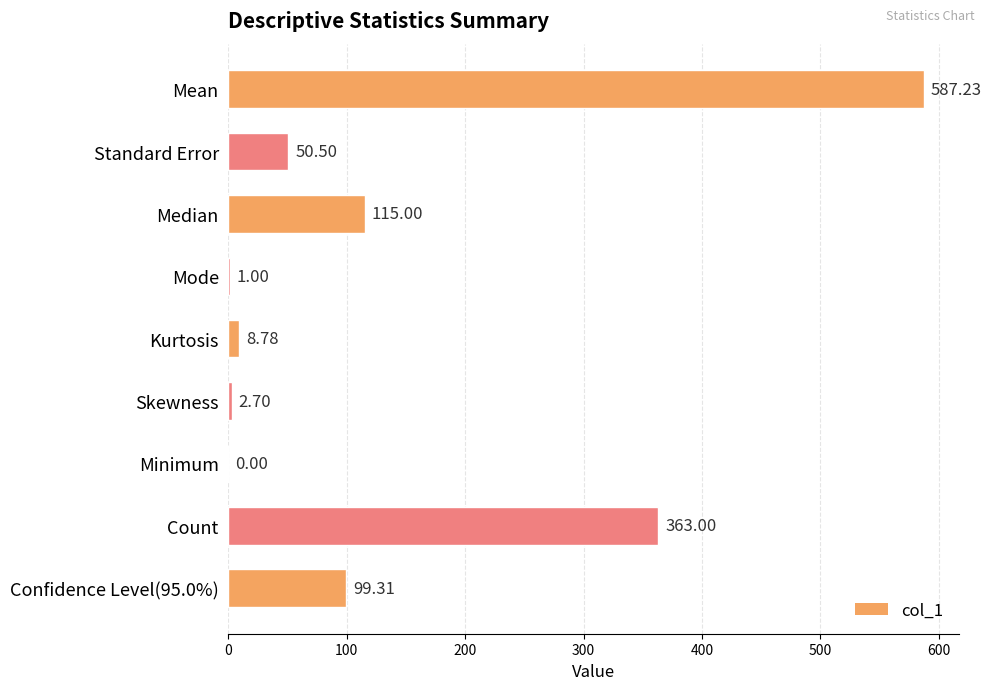

What is the sum of all values?

1227.5